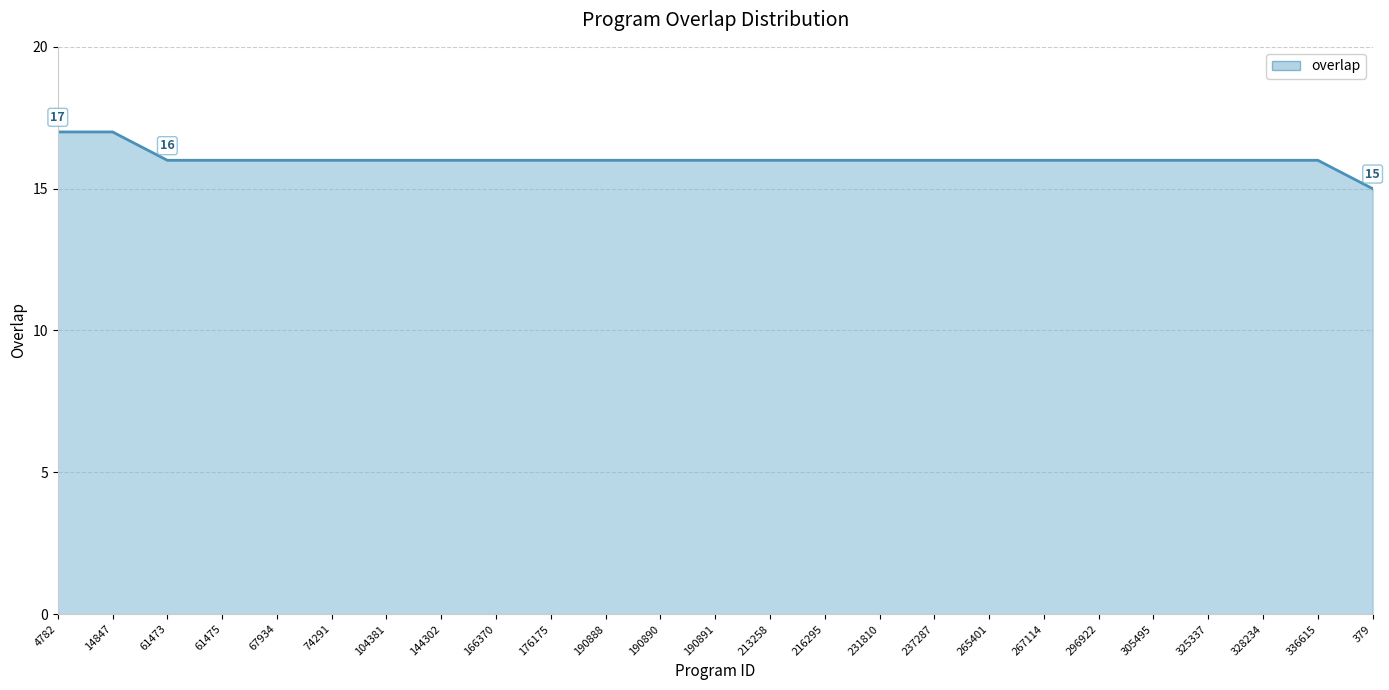

Which label corresponds to the smallest value in the chart?

379